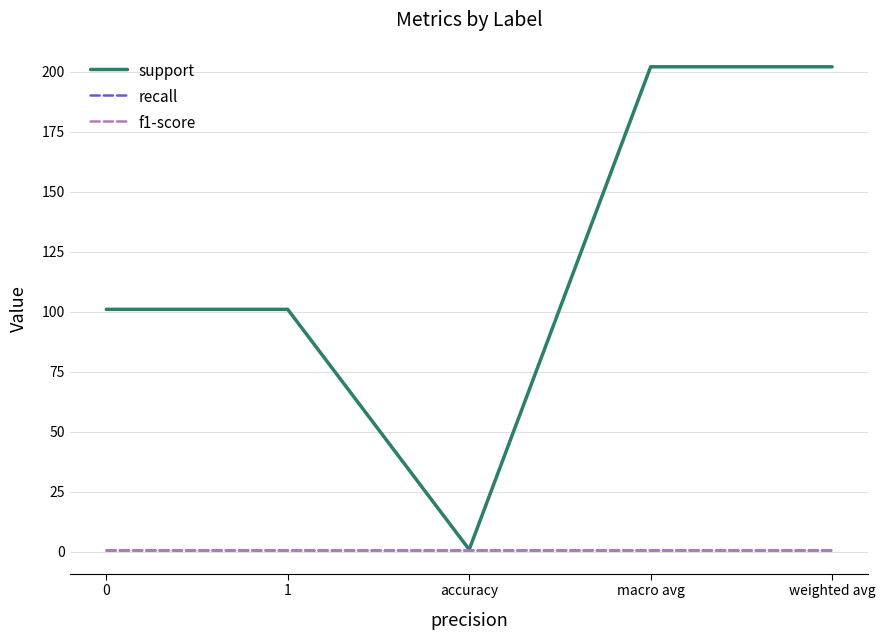

What is the total value across all series at weighted avg?

204.0